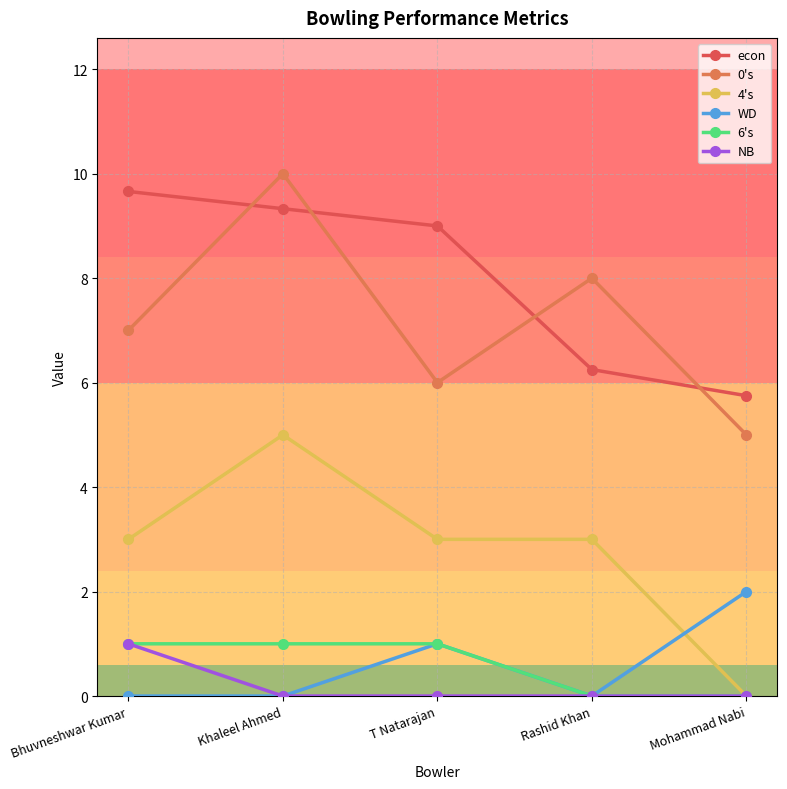

What is the average value of the NB series?

0.2